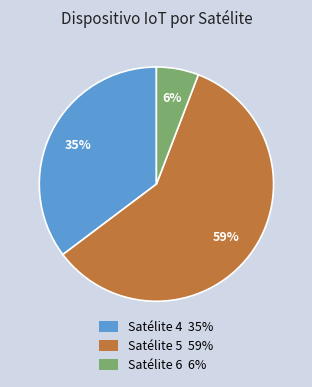

To the nearest percent, what is the average slice percentage?

33%